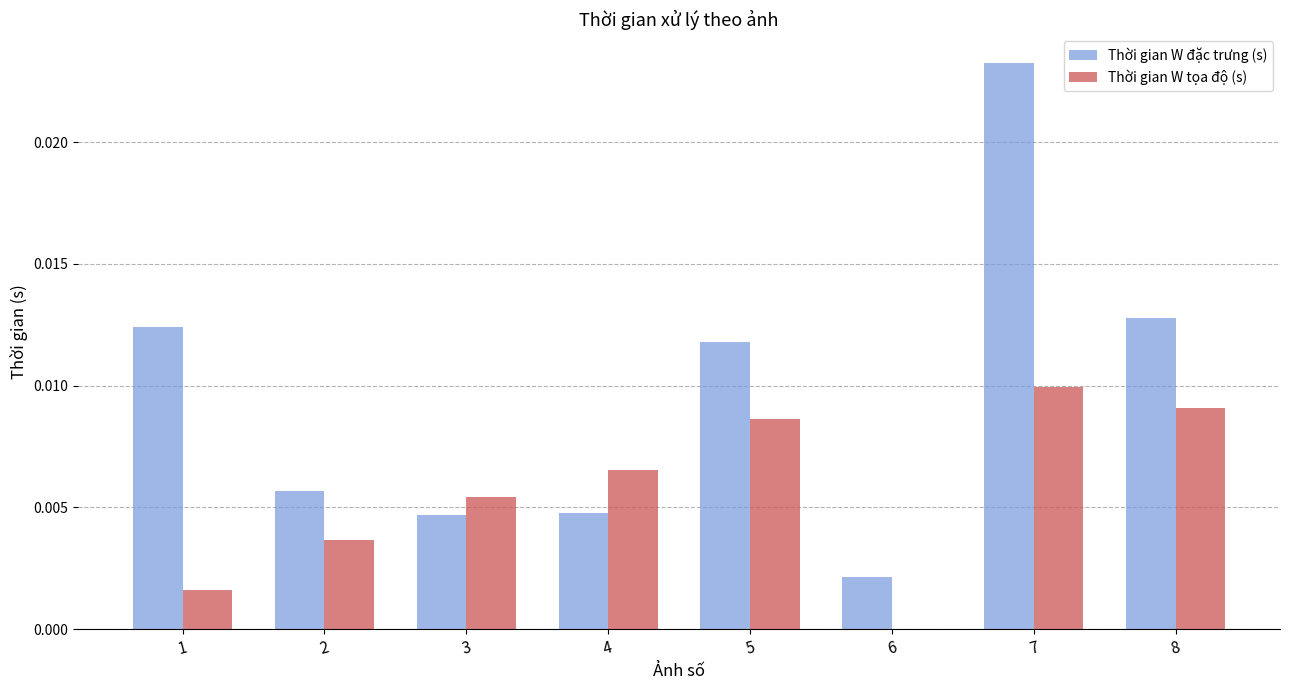

True or false: Thời gian W đặc trưng (s) has a value of 0.0 at 4.

True